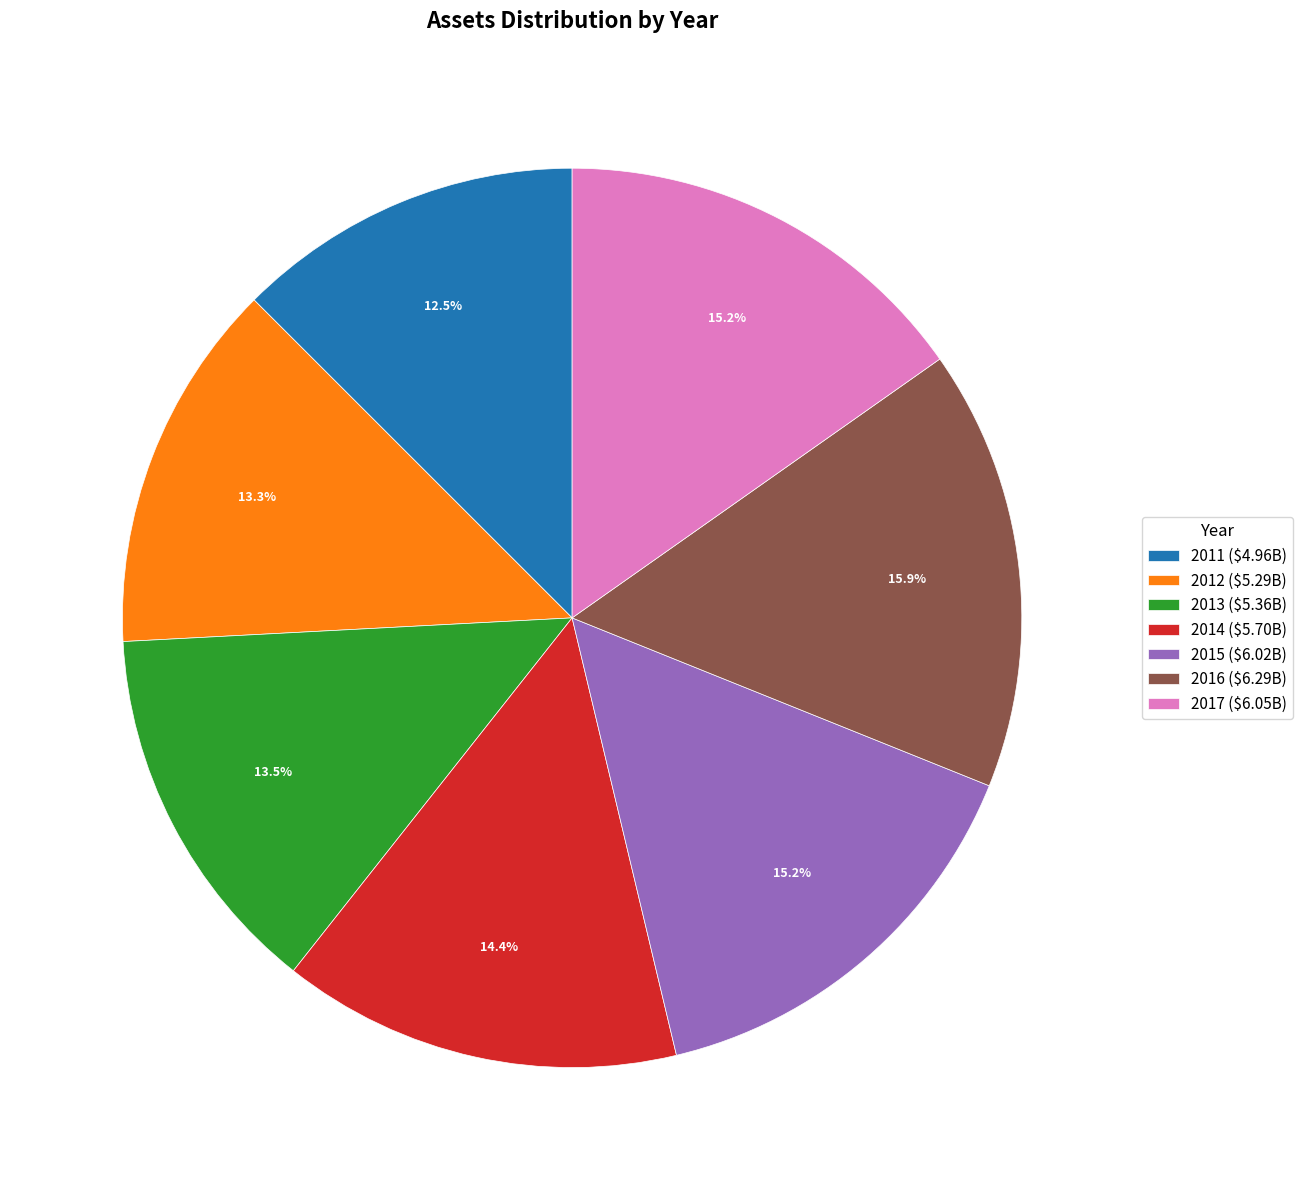

Is there any slice that represents more than half of the pie?

No